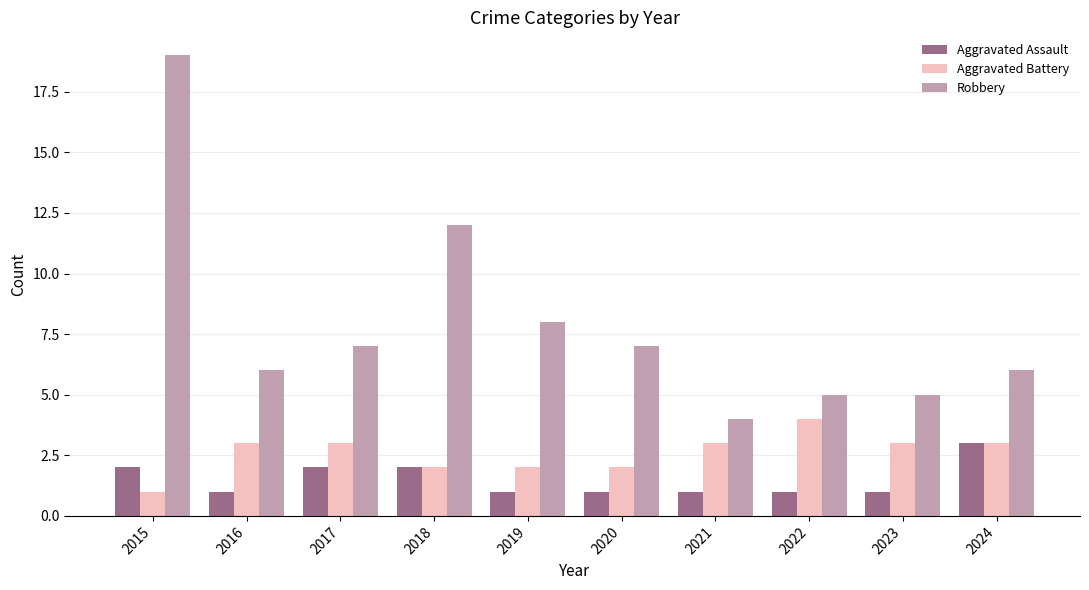

Is it true that Aggravated Assault equals 0 at 2020?

False